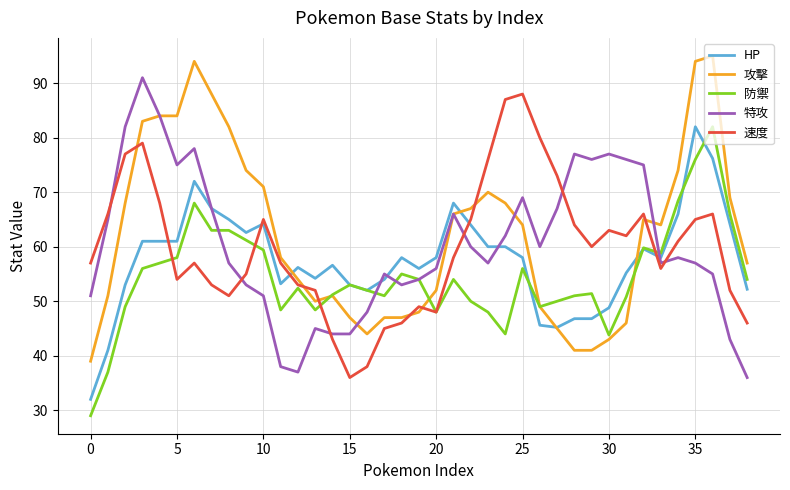

What is the maximum value for 攻擊?

95.0